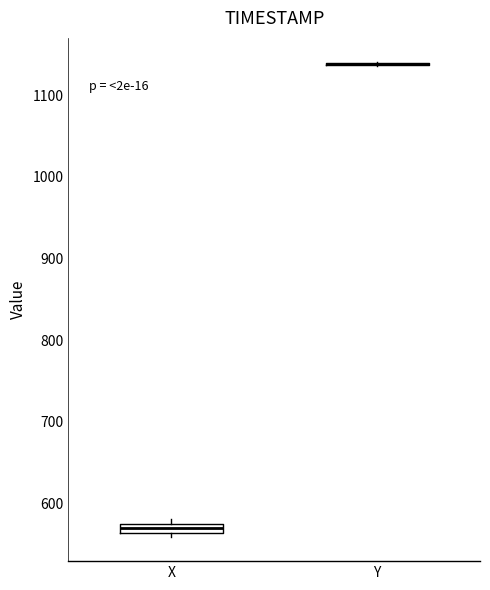

Where is the upper edge of the box for X on the y-axis? The values are not printed on the chart, so give them approximately, as read against the axis.

580